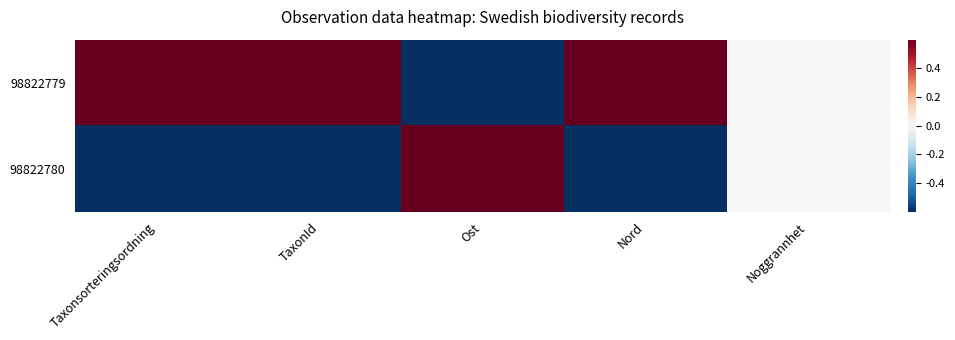

At how many categories does at least one series exceed 0?

4